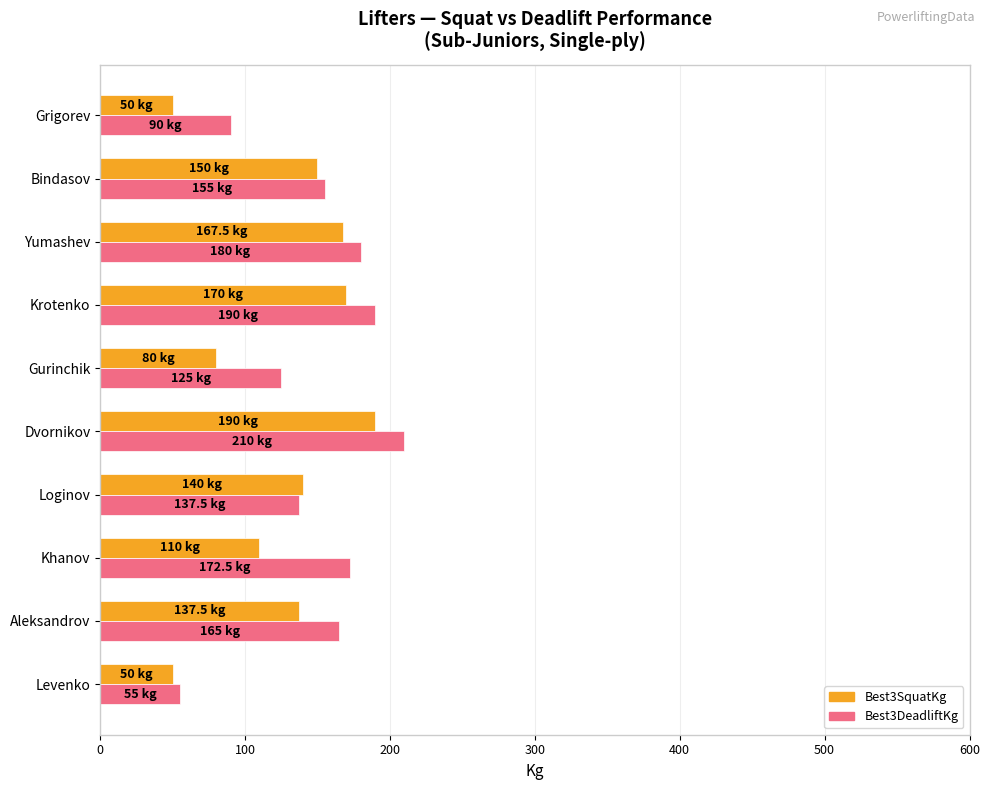

Is it true that Best3SquatKg equals 231.9 at Aleksandrov?

False